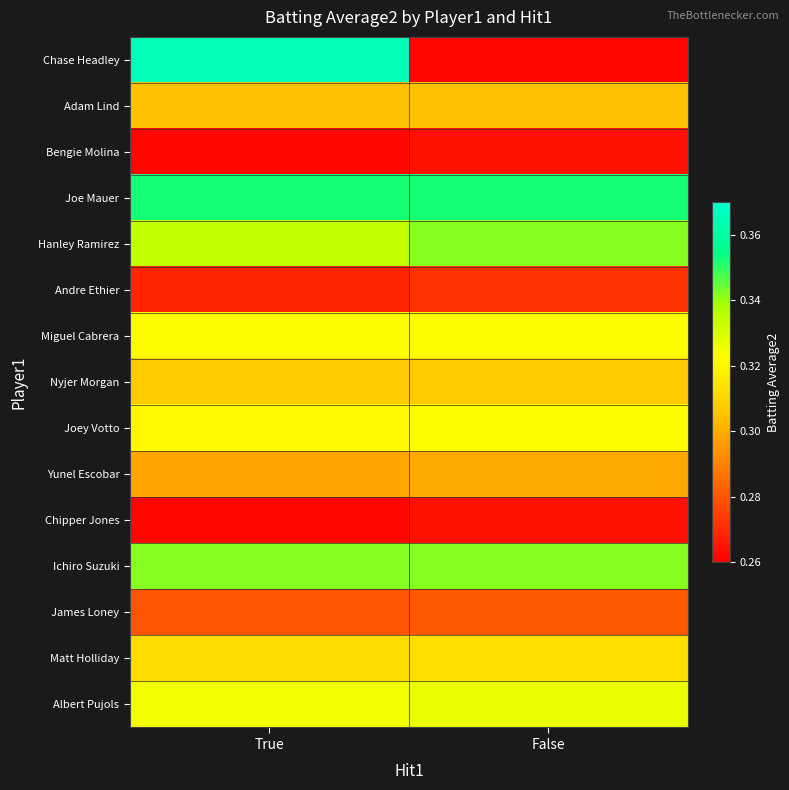

At how many categories does at least one series exceed 0?

2